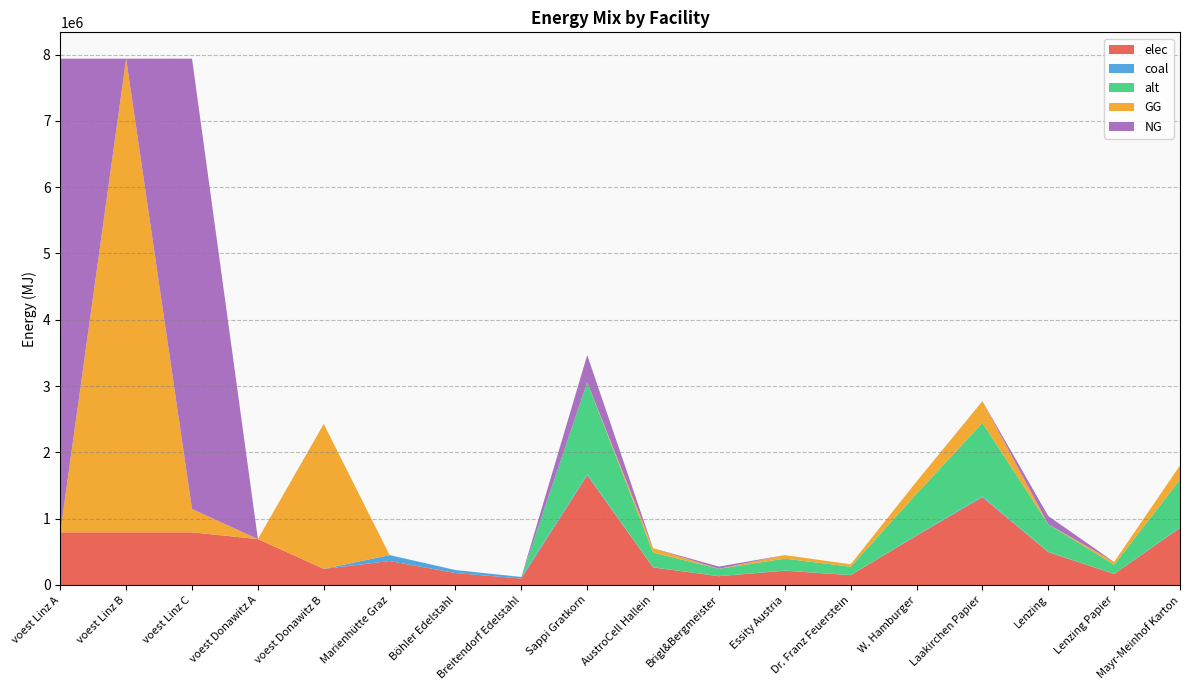

Reading right to left, extract all data points from this chart.

elec: Mayr-Meinhof Karton=859587.6	Lenzing Papier=165305.3	Lenzing=495915.9	Laakirchen Papier=1322442.4	W. Hamburger=743873.9	Dr. Franz Feuerstein=148774.8	Essity Austria=214896.9	Brigl&Bergmeister=132244.2	AustroCell Hallein=264488.5	Sappi Gratkorn=1653053.1	Breitendorf Edelstahl=96800.0	Böhler Edelstahl=180400.0	Marienhütte Graz=360800.0	voest Donawitz B=242990.7	voest Donawitz A=692523.6	voest Linz C=793870.4	voest Linz B=793870.4	voest Linz A=793870.4
coal: Mayr-Meinhof Karton=9572.2	Lenzing Papier=1840.8	Lenzing=5522.4	Laakirchen Papier=14726.5	W. Hamburger=8283.7	Dr. Franz Feuerstein=1656.7	Essity Austria=2393.1	Brigl&Bergmeister=1472.7	AustroCell Hallein=2945.3	Sappi Gratkorn=18408.2	Breitendorf Edelstahl=24200.0	Böhler Edelstahl=45100.0	Marienhütte Graz=90200.0	voest Donawitz B=0.0	voest Donawitz A=0.0	voest Linz C=0.0	voest Linz B=0.0	voest Linz A=0.0
alt: Mayr-Meinhof Karton=721109.1	Lenzing Papier=138674.8	Lenzing=416024.5	Laakirchen Papier=1109398.6	W. Hamburger=624036.7	Dr. Franz Feuerstein=124807.4	Essity Austria=180277.3	Brigl&Bergmeister=110939.9	AustroCell Hallein=221879.7	Sappi Gratkorn=1386748.3	Breitendorf Edelstahl=0.0	Böhler Edelstahl=0.0	Marienhütte Graz=0.0	voest Donawitz B=0.0	voest Donawitz A=0.0	voest Linz C=0.0	voest Linz B=0.0	voest Linz A=0.0
GG: Mayr-Meinhof Karton=212503.8	Lenzing Papier=40866.1	Lenzing=0.0	Laakirchen Papier=326929.0	W. Hamburger=183897.5	Dr. Franz Feuerstein=36779.5	Essity Austria=53126.0	Brigl&Bergmeister=0.0	AustroCell Hallein=65385.8	Sappi Gratkorn=0.0	Breitendorf Edelstahl=0.0	Böhler Edelstahl=0.0	Marienhütte Graz=0.0	voest Donawitz B=2186916.7	voest Donawitz A=0.0	voest Linz C=353212.5	voest Linz B=7144833.3	voest Linz A=0.0
NG: Mayr-Meinhof Karton=0.0	Lenzing Papier=0.0	Lenzing=122598.4	Laakirchen Papier=0.0	W. Hamburger=0.0	Dr. Franz Feuerstein=0.0	Essity Austria=0.0	Brigl&Bergmeister=32692.9	AustroCell Hallein=0.0	Sappi Gratkorn=408661.2	Breitendorf Edelstahl=0.0	Böhler Edelstahl=0.0	Marienhütte Graz=0.0	voest Donawitz B=0.0	voest Donawitz A=0.0	voest Linz C=6791620.8	voest Linz B=0.0	voest Linz A=7144833.3